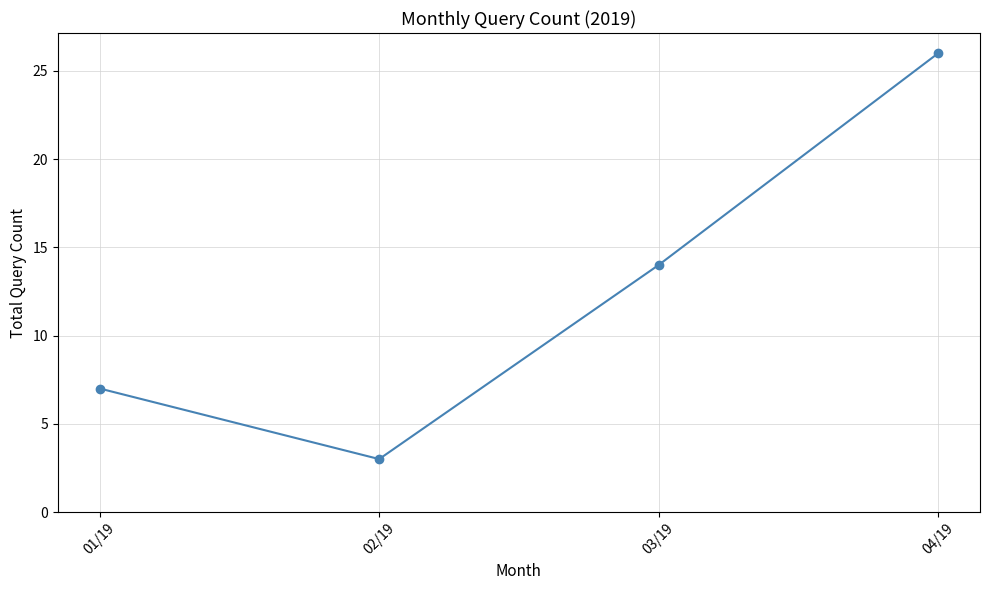

True or false: there are more than 1 points higher than both neighbors.

False